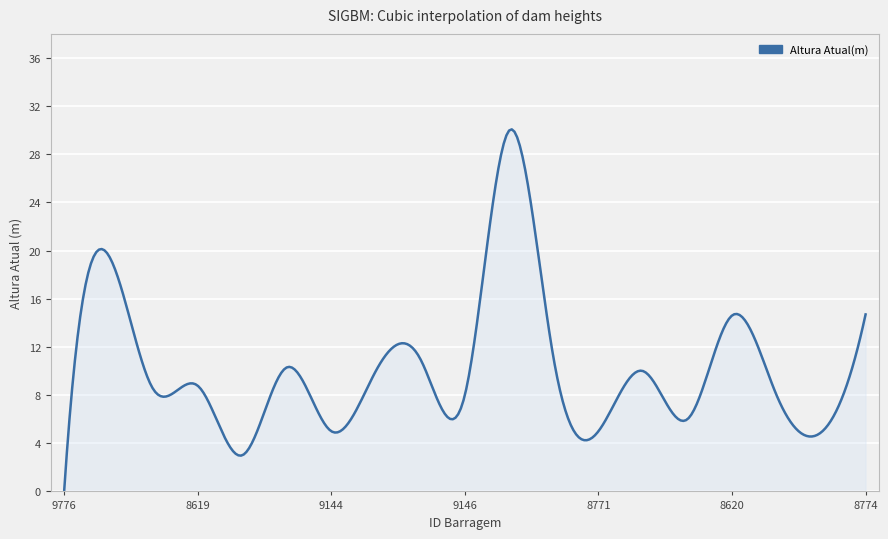

What is the greatest value displayed?

30.1